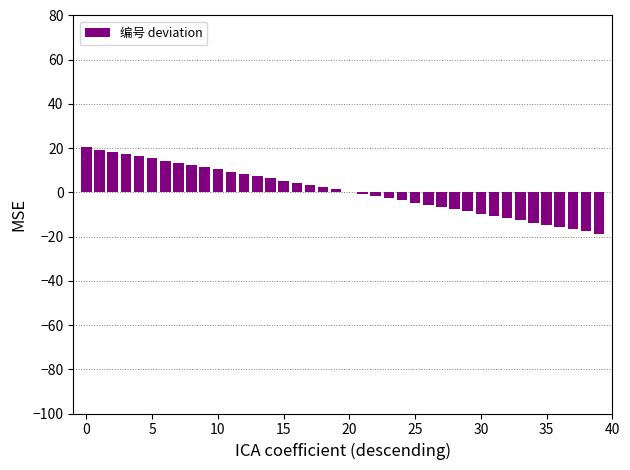

Reading left to right, what are all the values shown in this chart?

20.4	19.4	18.4	17.4	16.4	15.4	14.4	13.4	12.4	11.4	10.4	9.4	8.4	7.4	6.4	5.4	4.4	3.4	2.4	1.4	0.4	-0.6	-1.6	-2.6	-3.6	-4.6	-5.6	-6.6	-7.6	-8.6	-9.6	-10.6	-11.6	-12.6	-13.6	-14.6	-15.6	-16.6	-17.6	-18.6